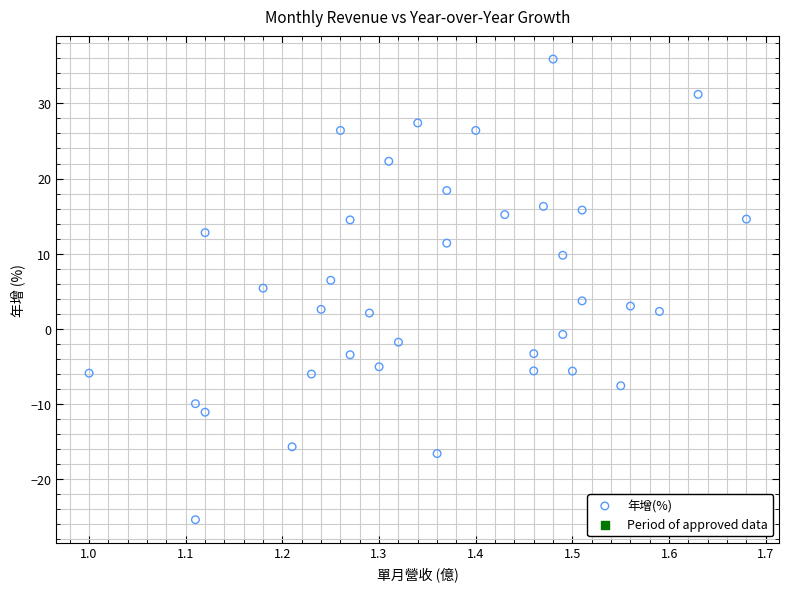

What is the range of Y values (max minus min)?

61.3